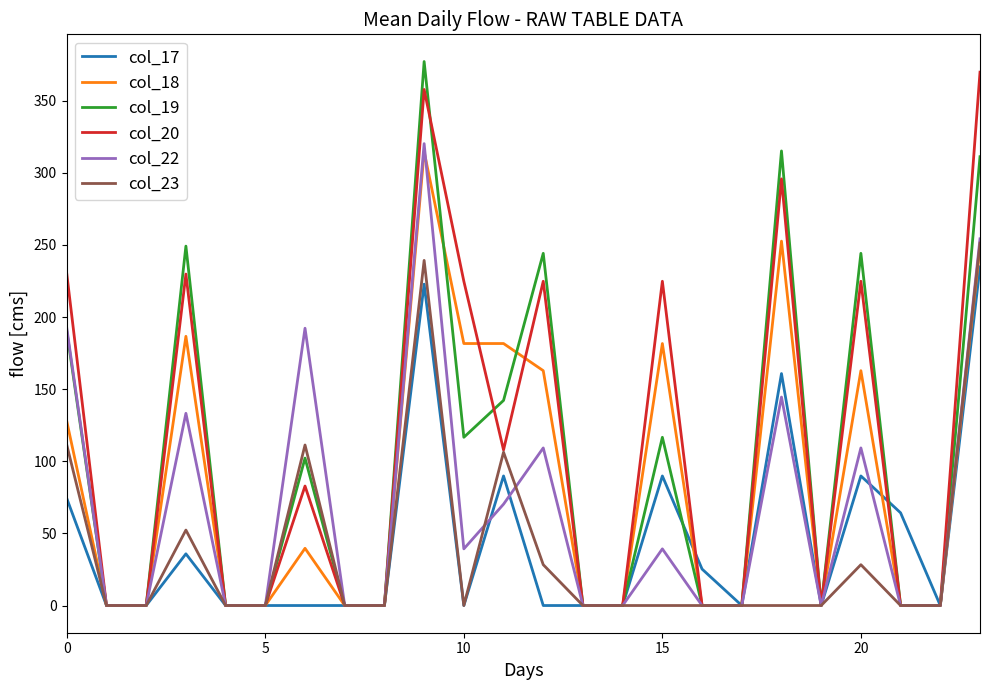

What is the sum of all col_23 values?

928.5